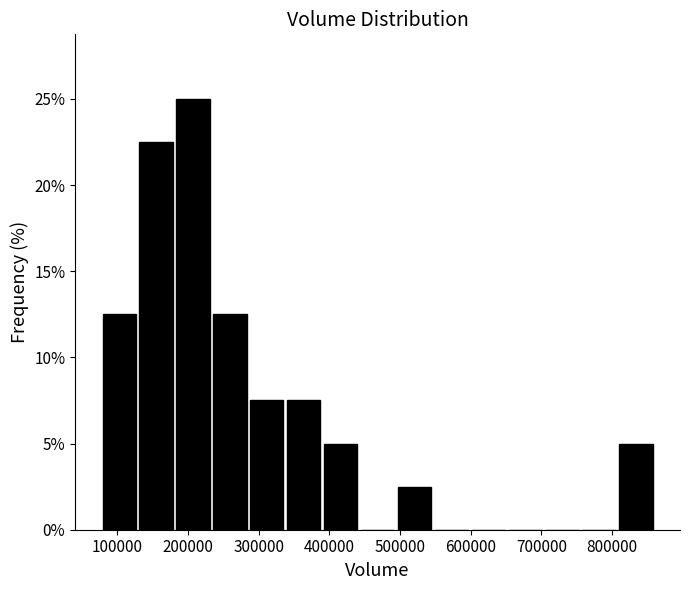

Which range on the x-axis has the tallest bar?

180000 to 230000